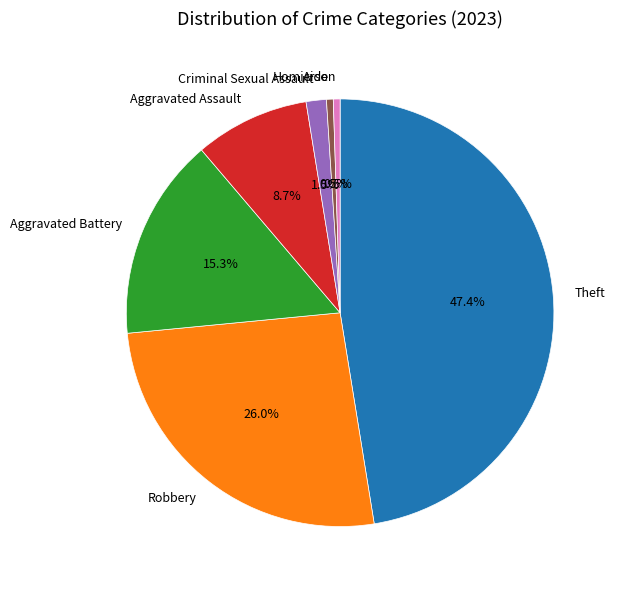

What is the largest slice in the pie chart?

Theft